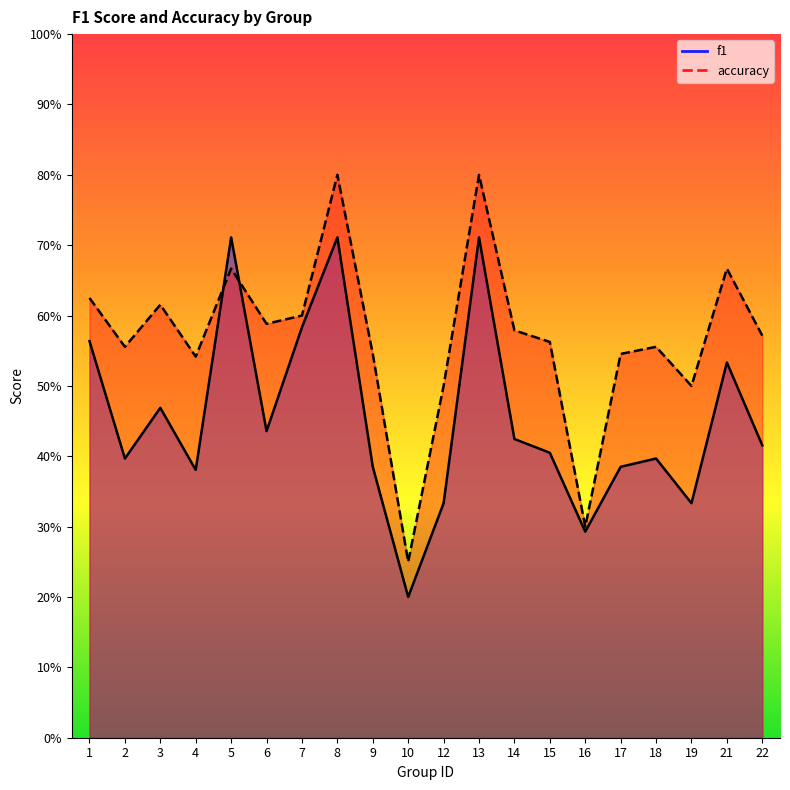

At how many categories does at least one series exceed 0?

20